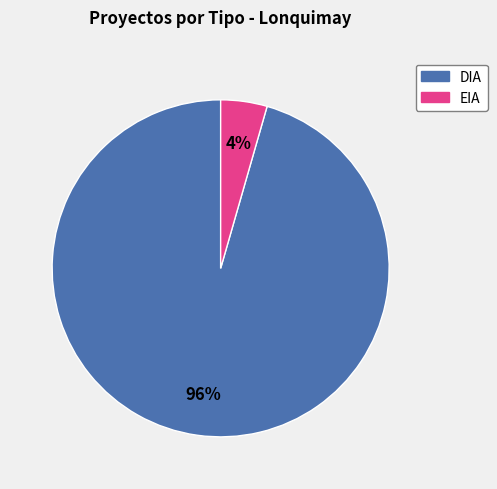

Between EIA and DIA, which is larger?

DIA